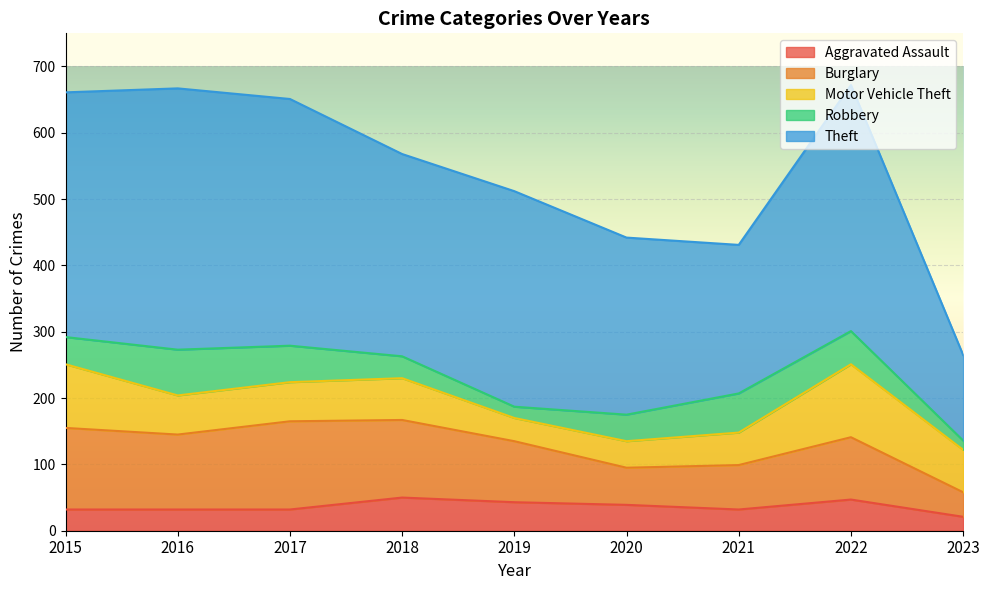

What is the difference between the Motor Vehicle Theft values at 2017 and 2015?

37